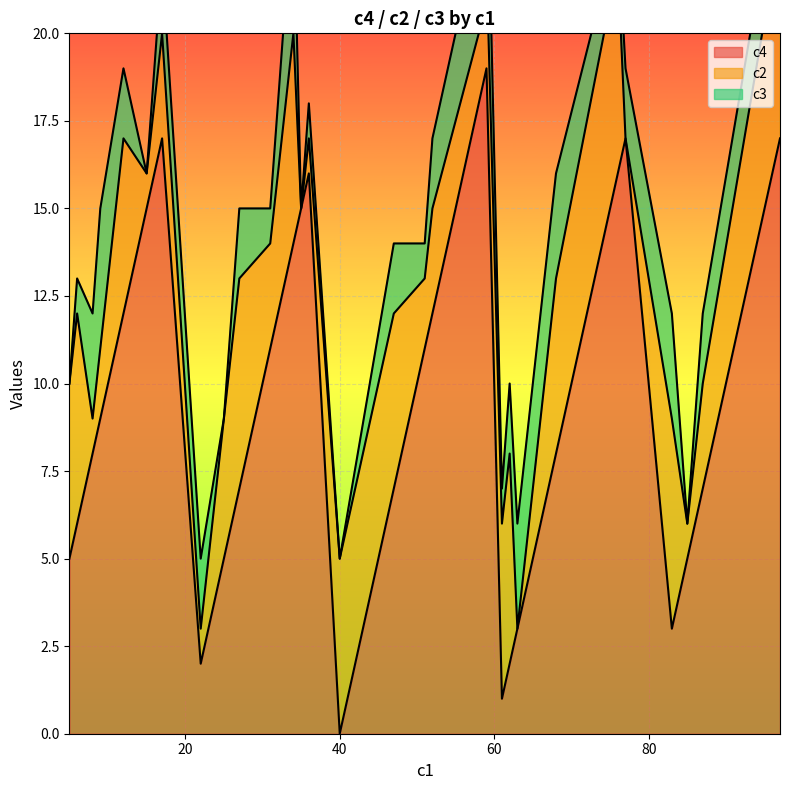

What is the label of the 31st point from the left?

8